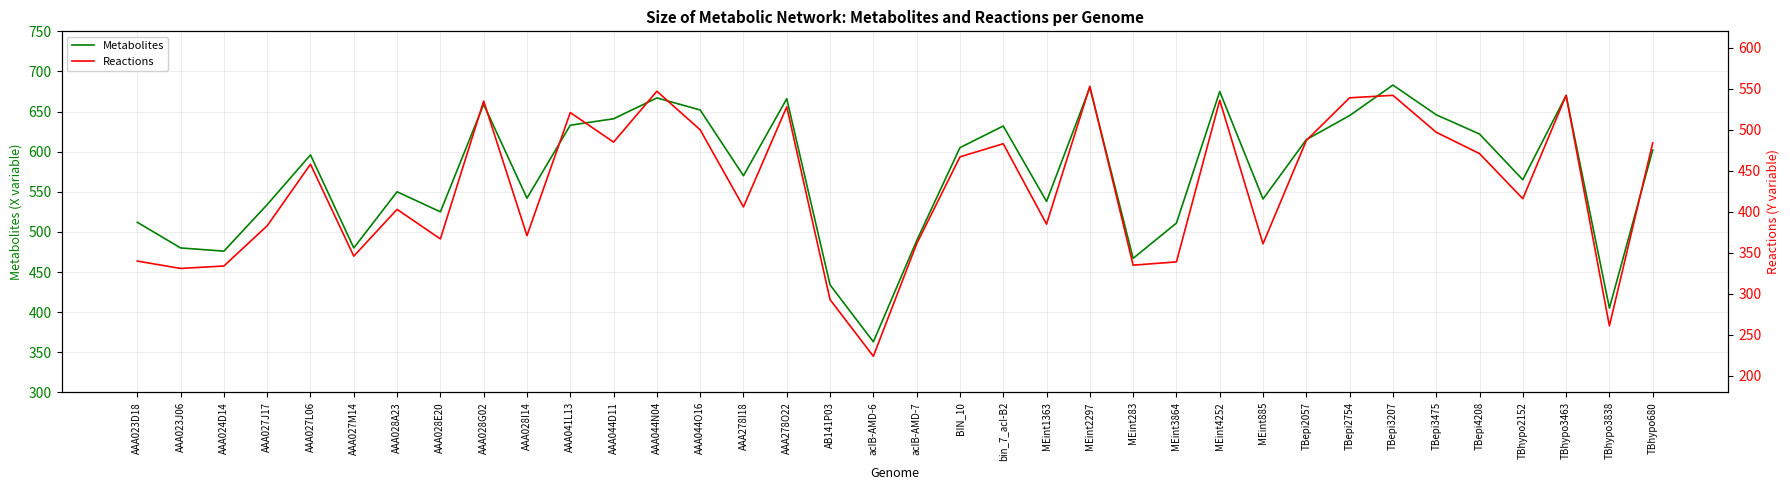

What are all the series names shown in the legend?

Metabolites, Reactions